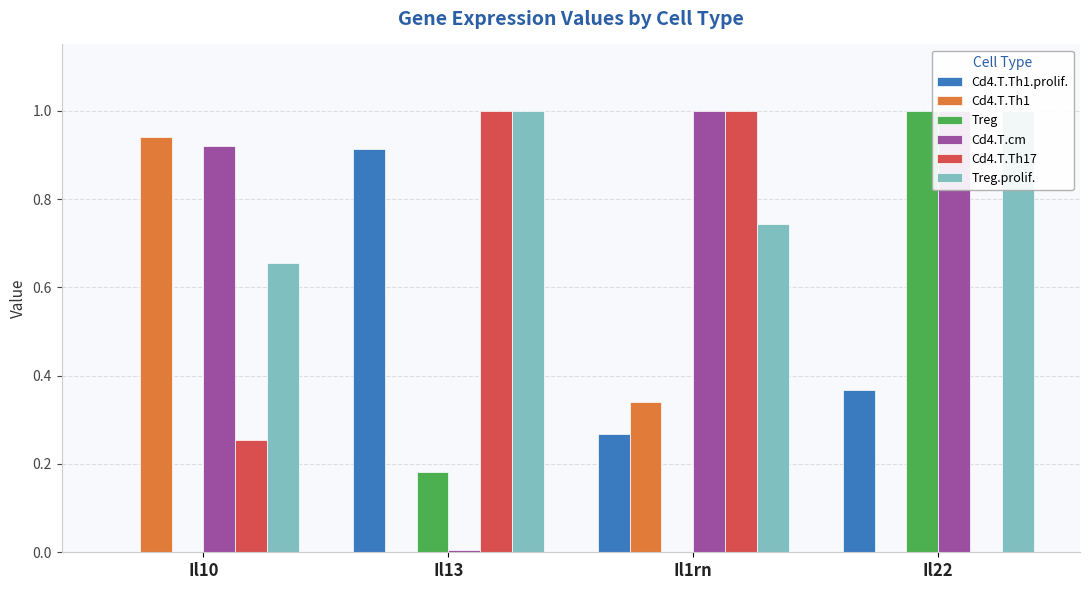

Rank the categories by Treg.prolif. value from highest to lowest.

Il13, Il22, Il1rn, Il10